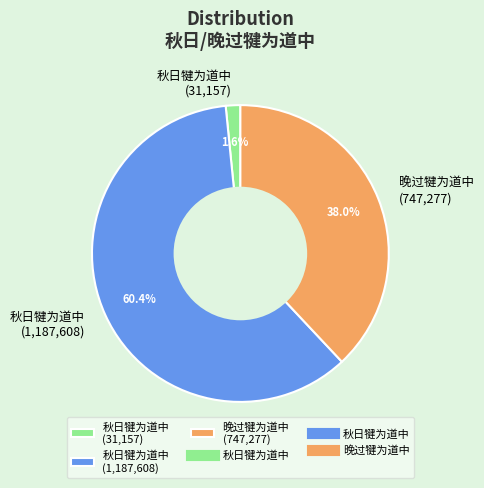

Does any single category account for the majority?

Yes